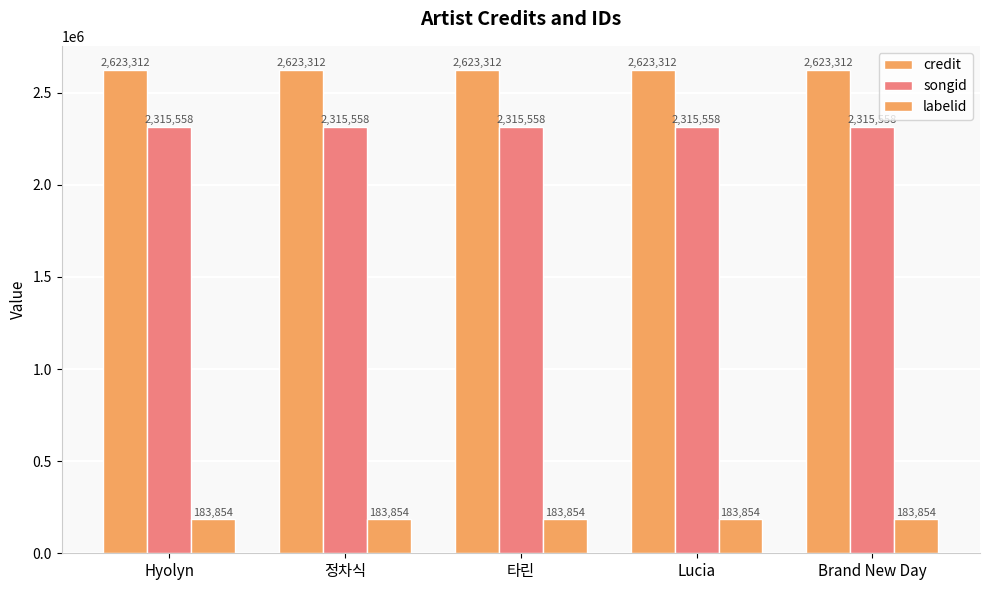

How many categories are shown in the chart?

5